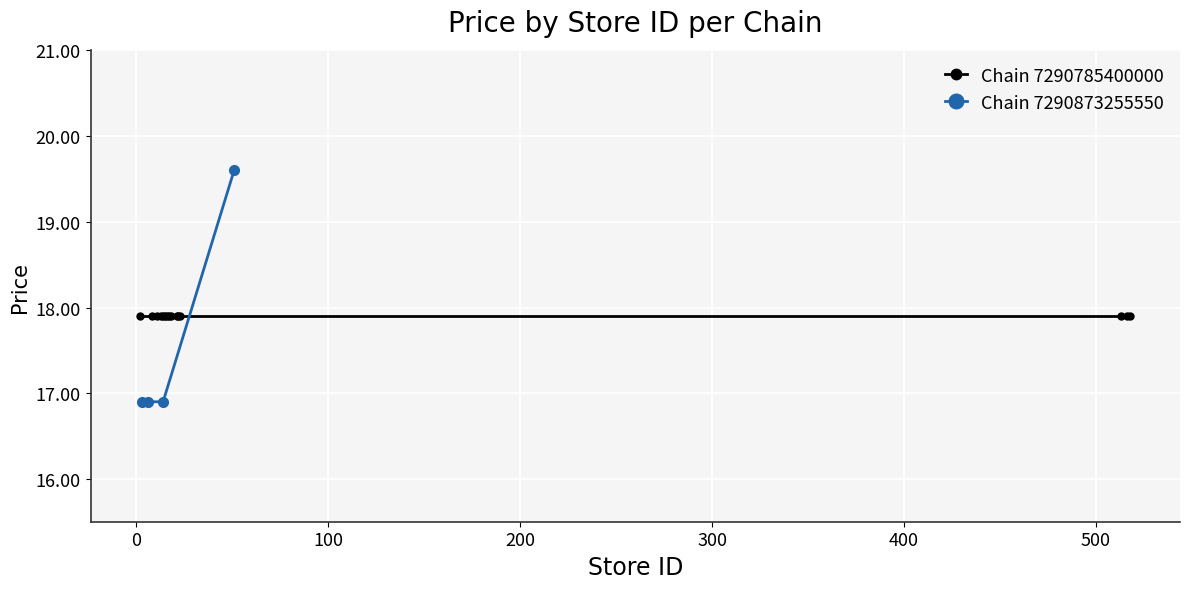

What is the difference between the maximum and minimum values?

2.7